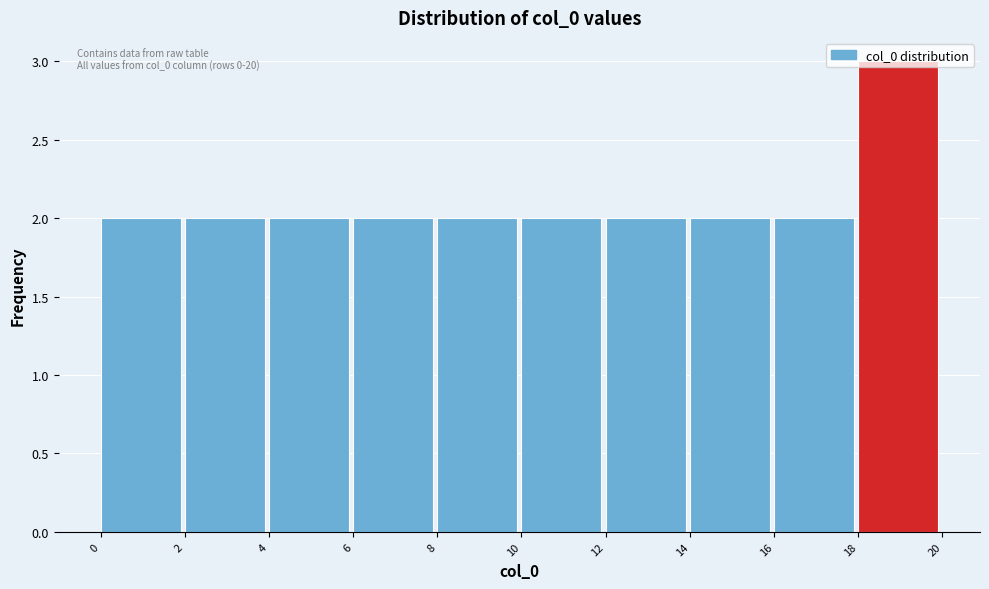

Which range on the x-axis has the tallest bar?

18 to 20